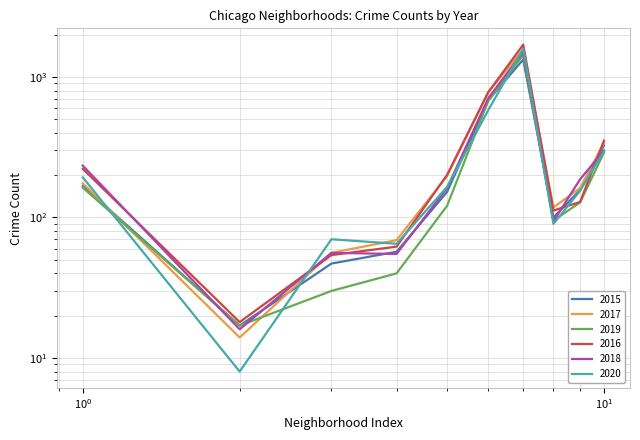

What is the difference between the second highest and minimum values in the 2017 series?

765